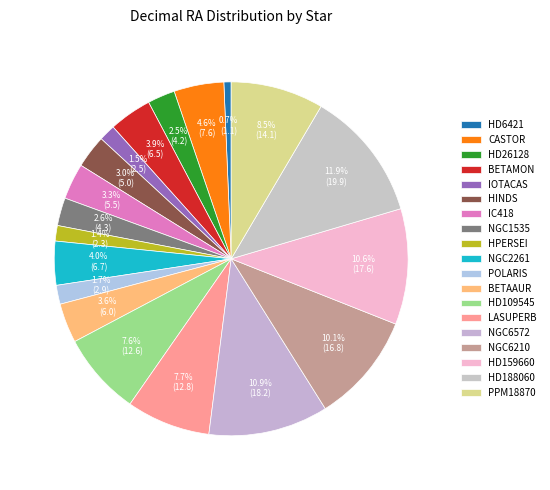

Is there a majority slice in this chart?

No